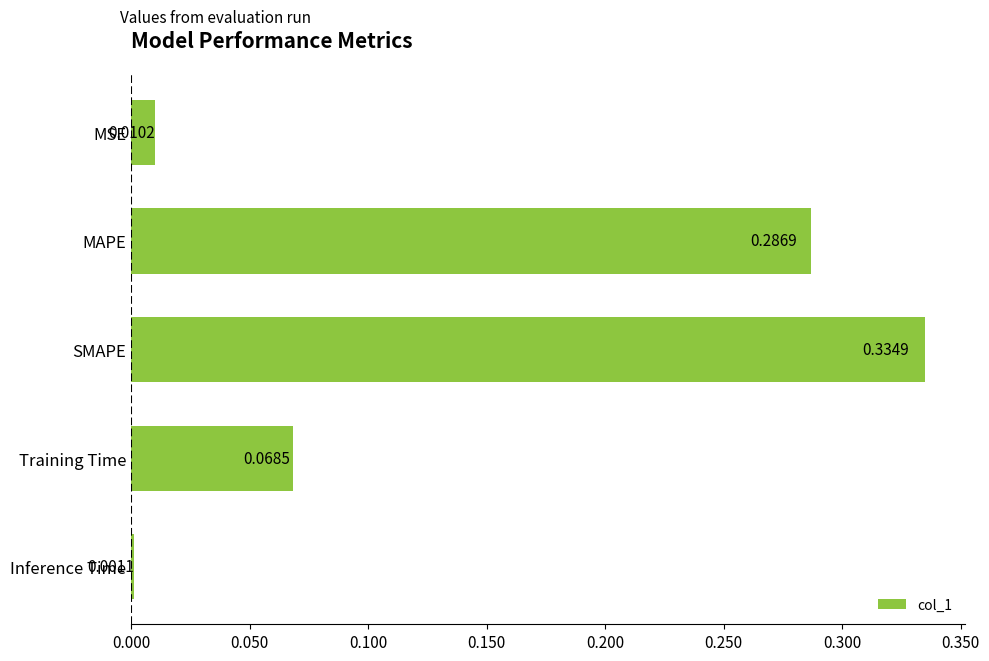

Between MSE and Inference Time, which is larger?

MSE